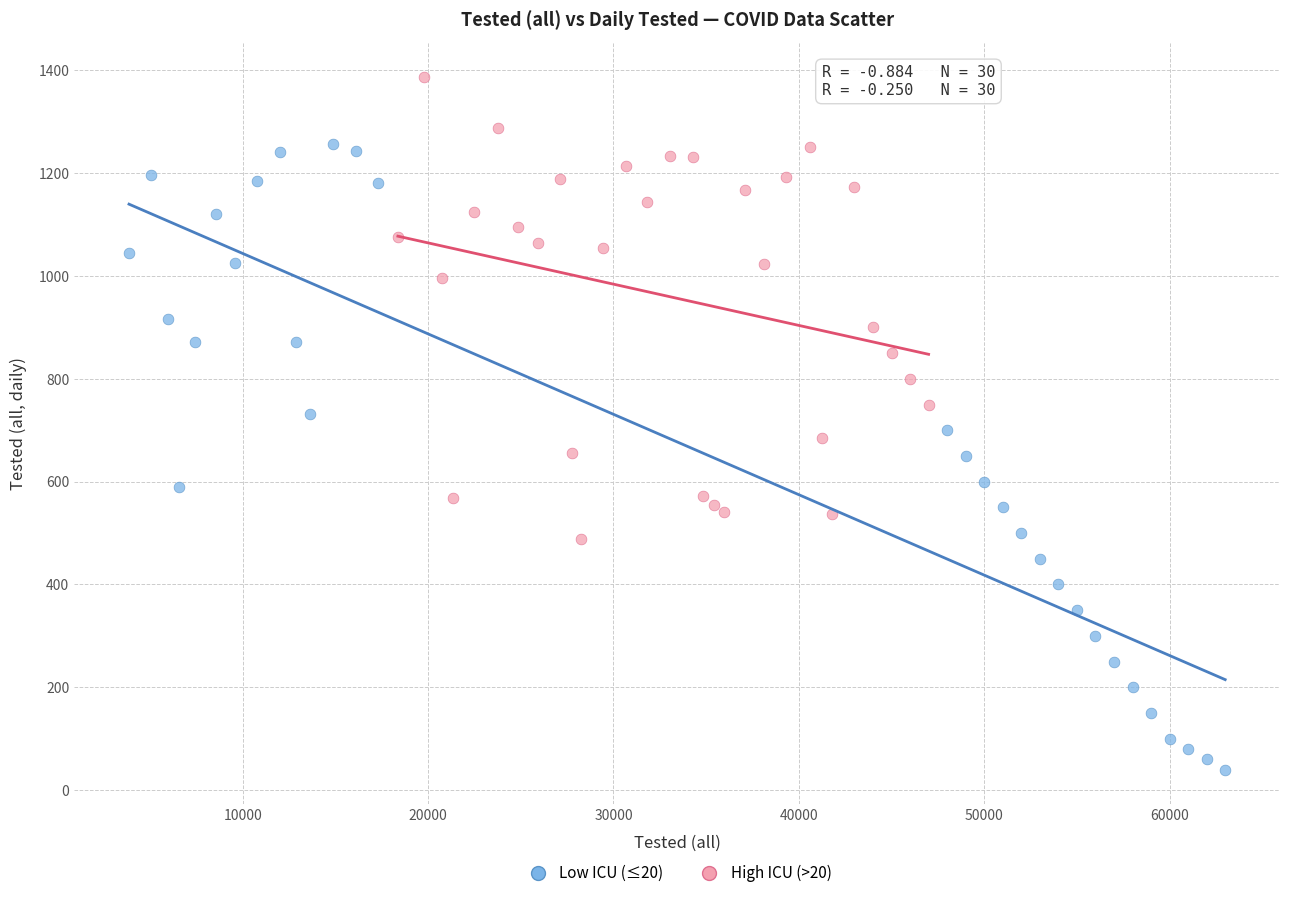

Which series reaches the minimum Y coordinate?

Low ICU (≤20)